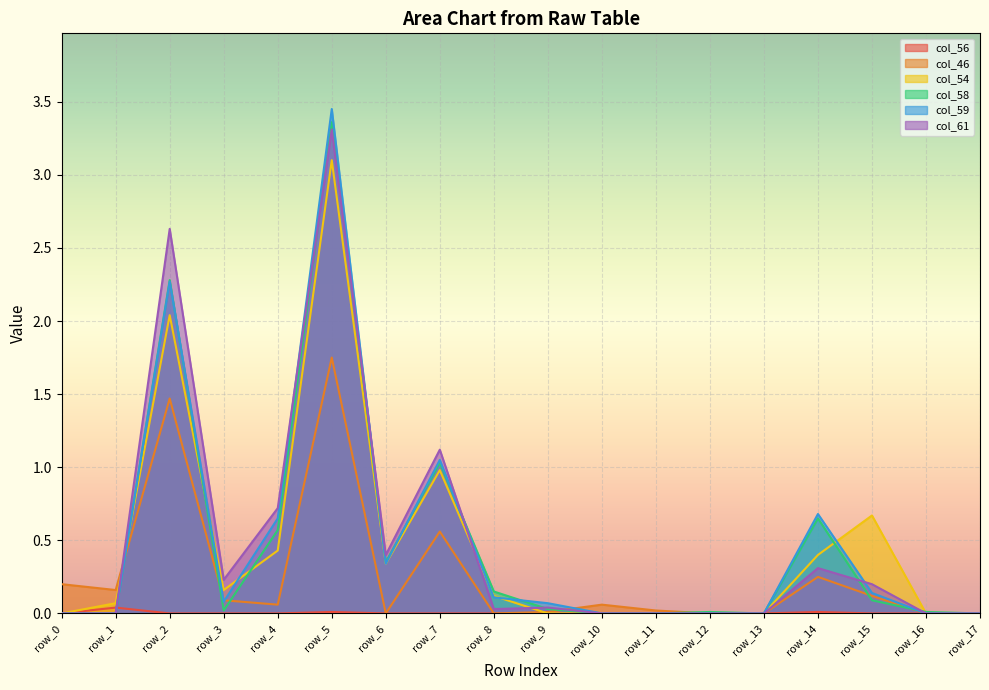

What are all the series names shown in the legend?

col_56, col_46, col_54, col_58, col_59, col_61